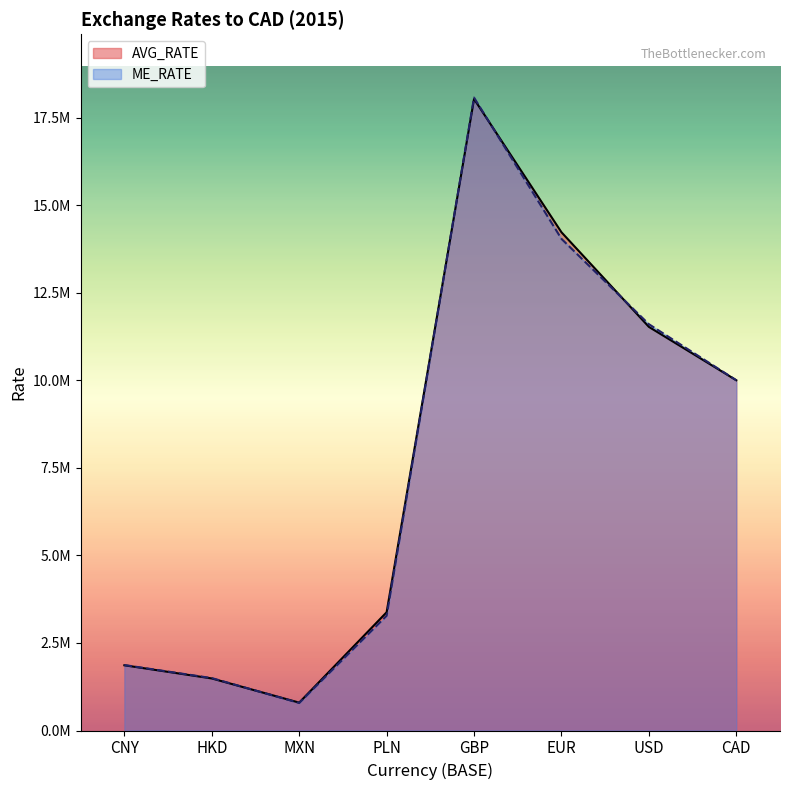

Does the chart display data point markers on the line(s)?

No